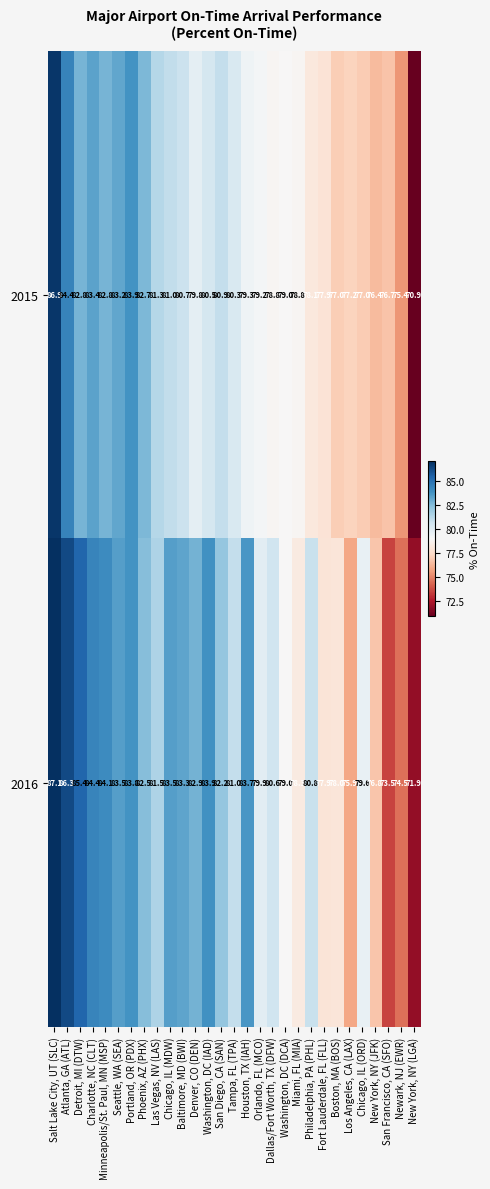

List the series in order of their overall mean, highest first.

2016, 2015